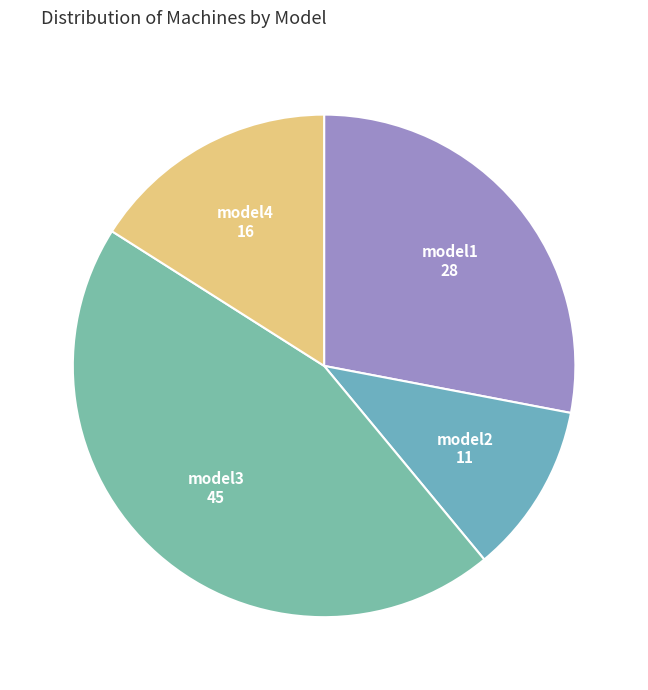

Rank the categories by value from highest to lowest.

model3, model1, model4, model2